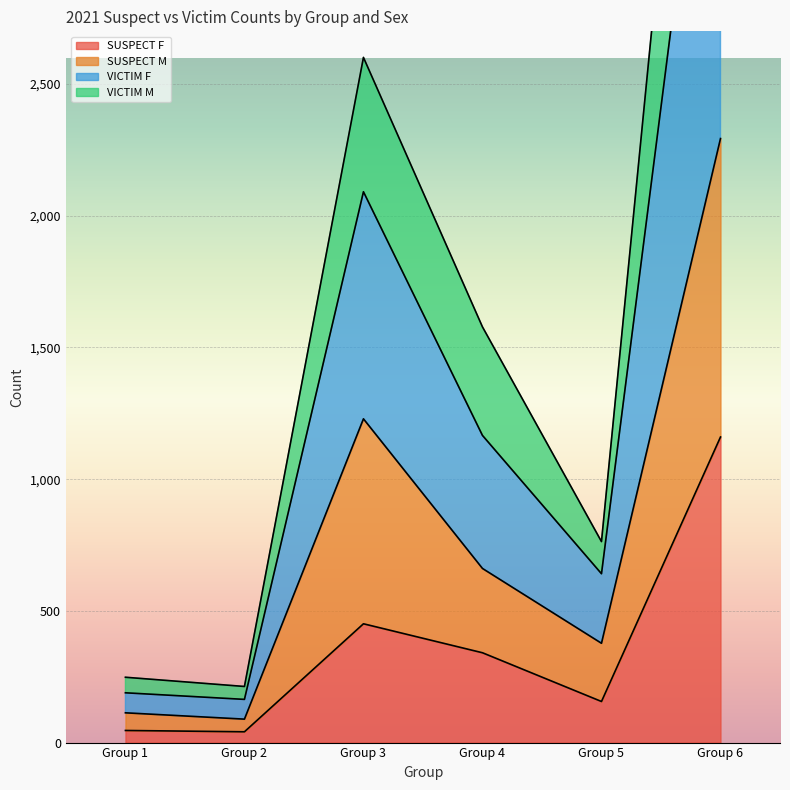

True or false: VICTIM_M and VICTIM_F cross at least once.

False